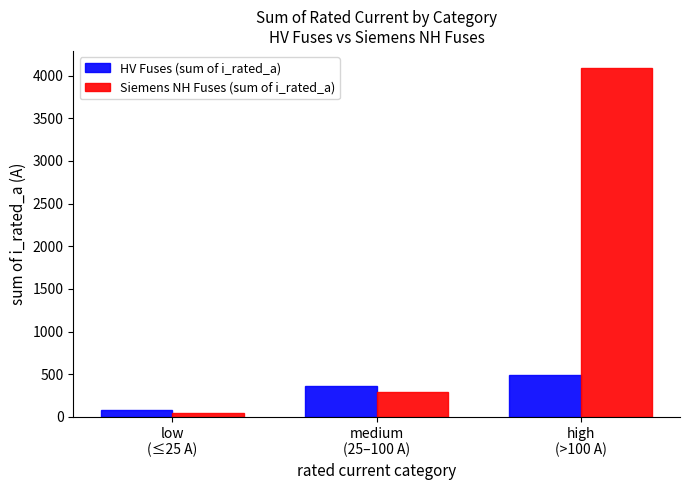

What is the minimum value shown in the chart?

41.0